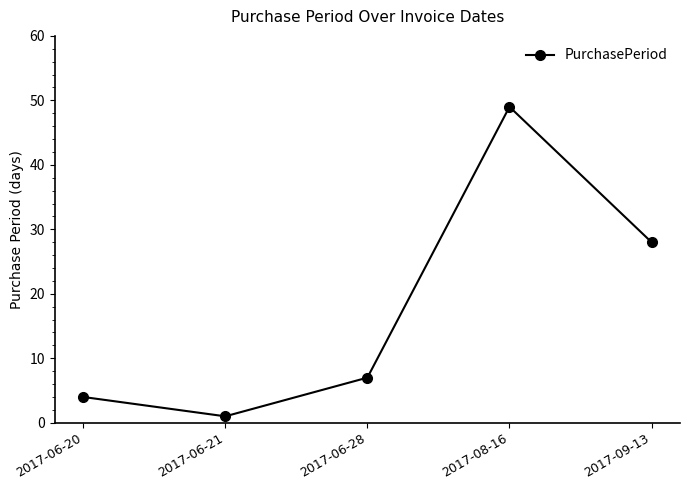

List the labels in order of value, smallest first.

2017-06-21, 2017-06-20, 2017-06-28, 2017-09-13, 2017-08-16